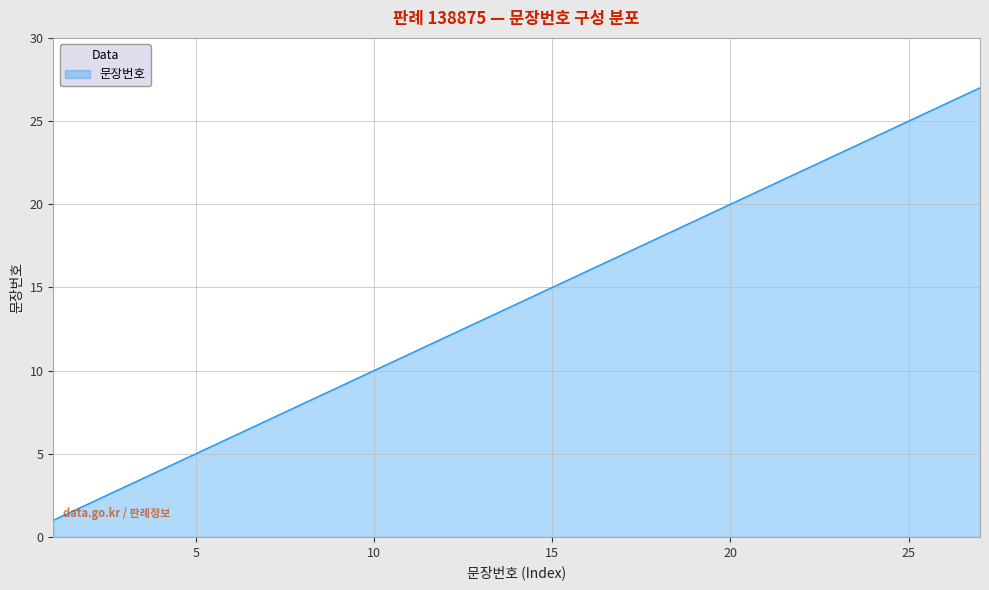

True or false: the data has more than 1 interior local peaks.

False